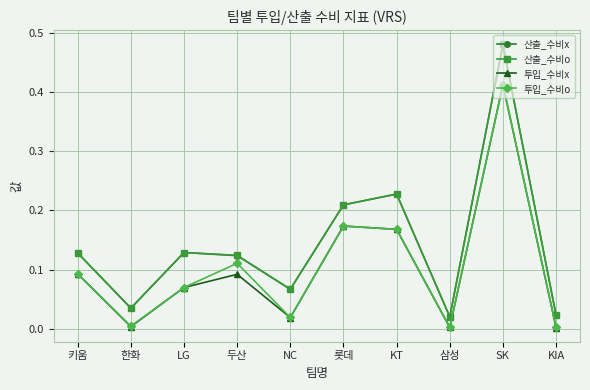

How many interior local valleys does the 산출_수비o series have?

3